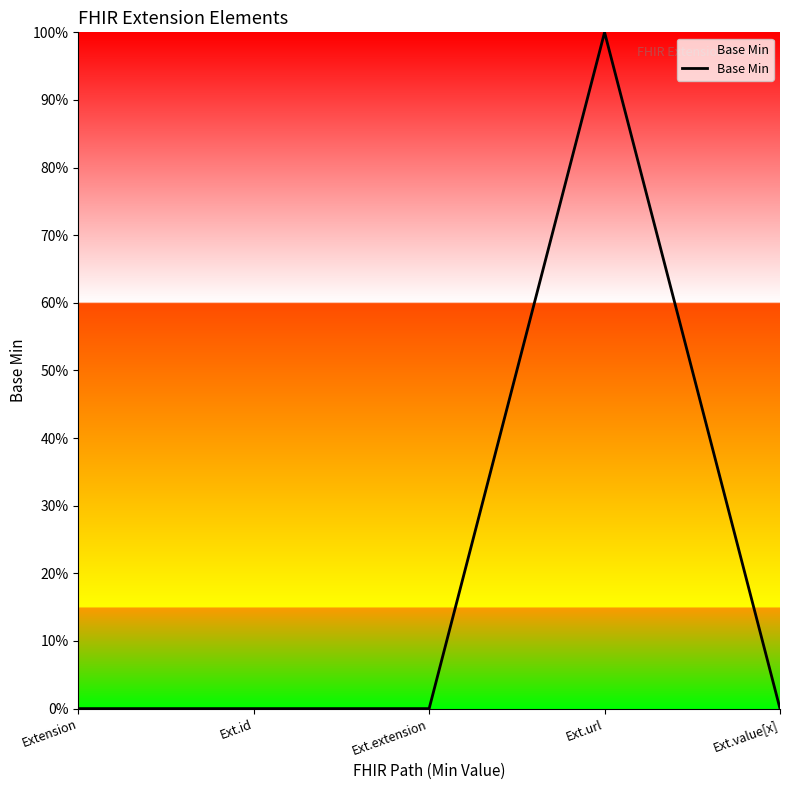

Does the chart have visible grid lines?

No